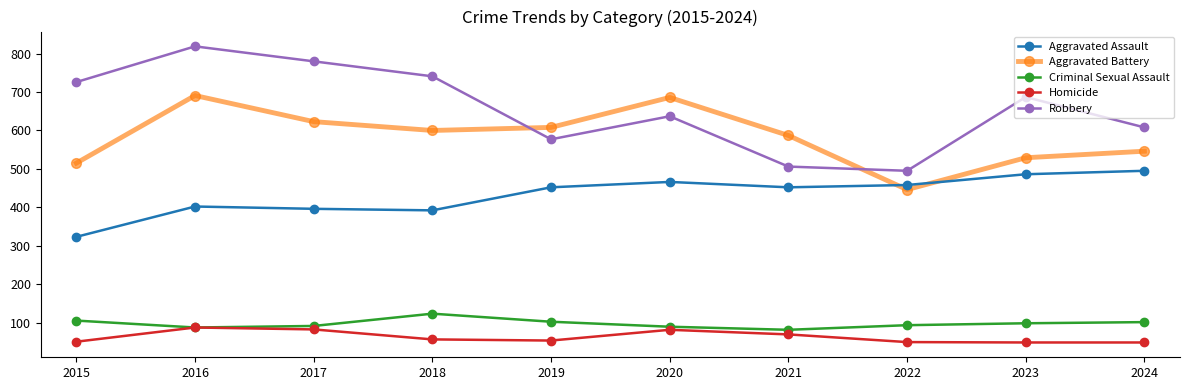

What is the value of the Robbery point at the 3rd from the left?

780